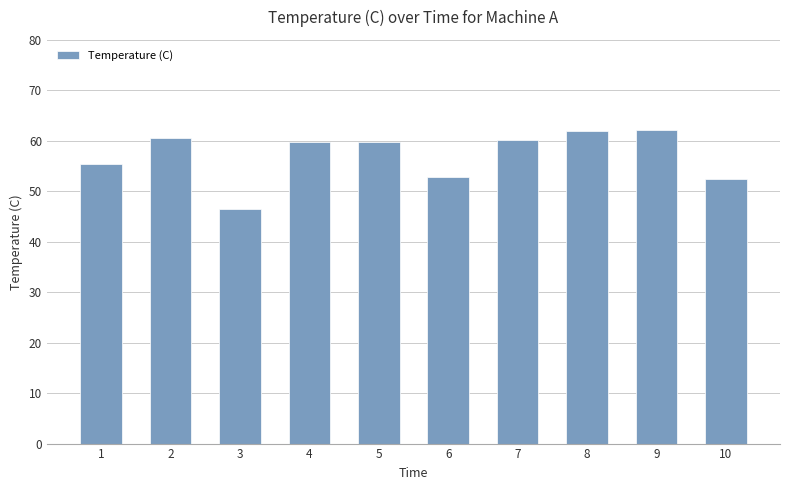

True or false: the data shows 27.3 at 3.

False